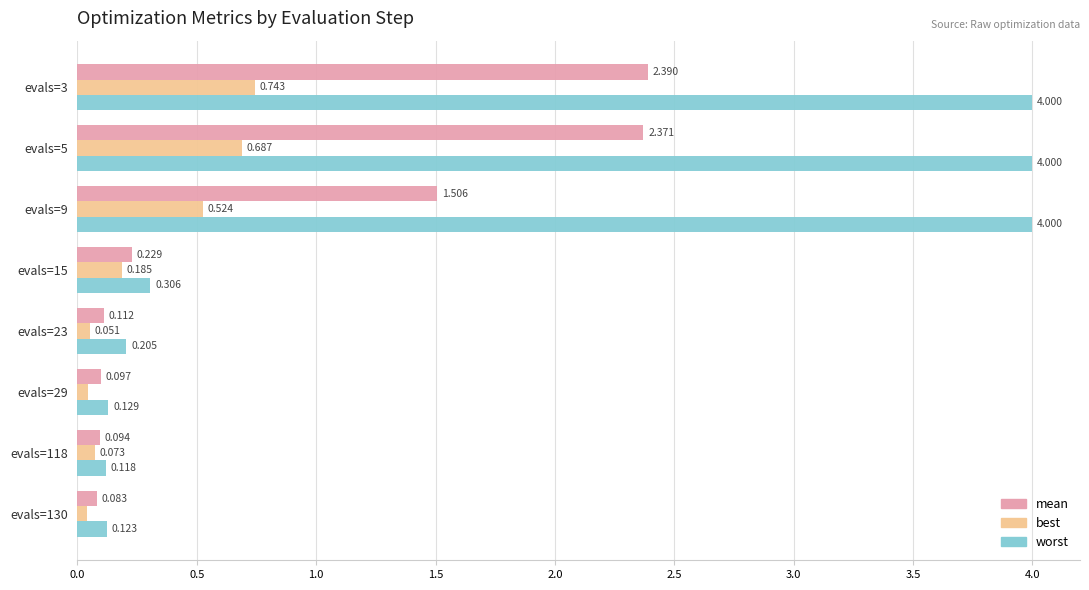

What is the greatest value displayed?

4.0